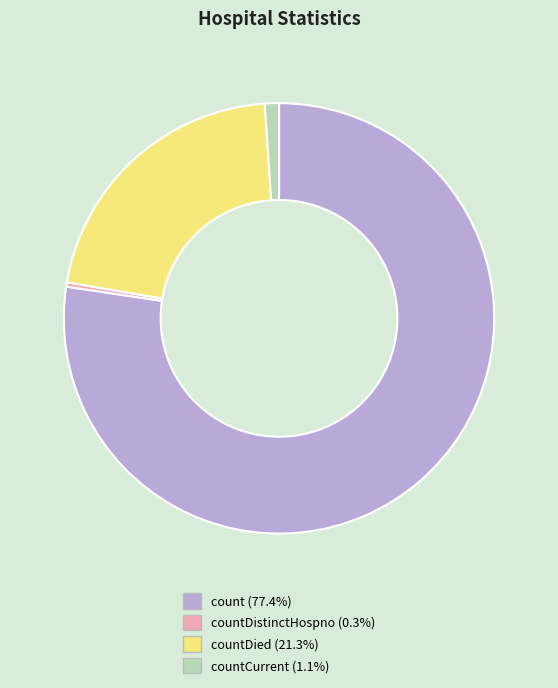

Does any single category account for the majority?

Yes